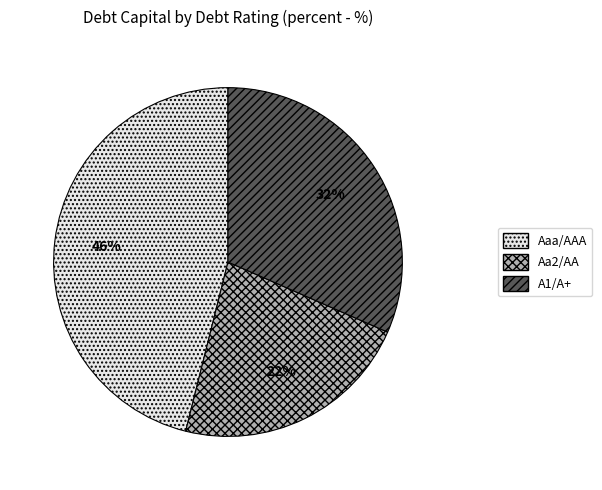

Rank the categories by value from lowest to highest.

Aa2/AA, A1/A+, Aaa/AAA